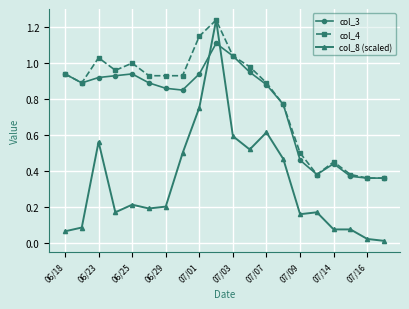

How many times do col_8 (scaled) and col_3 cross each other?

2